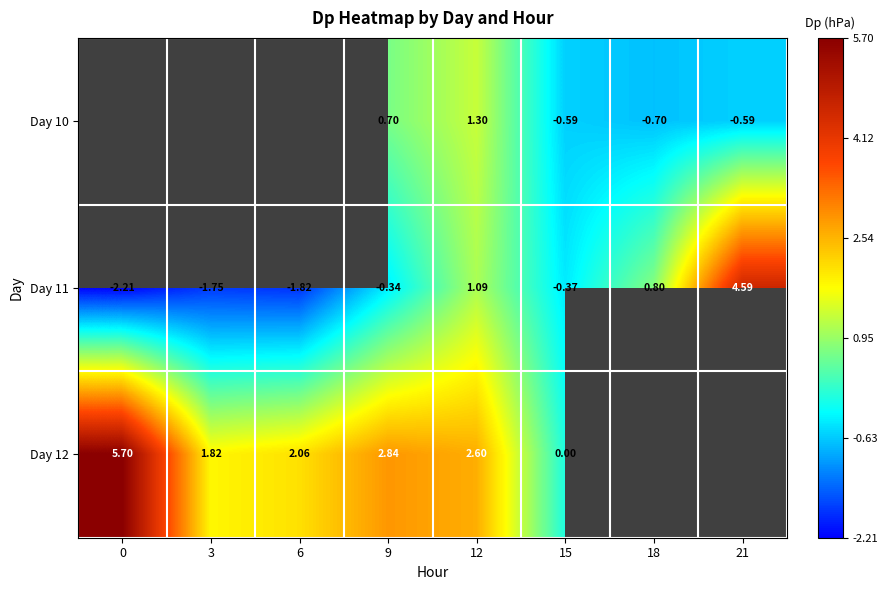

Is the value of Day 11 at 12 greater than the value of Day 12 at 9?

No